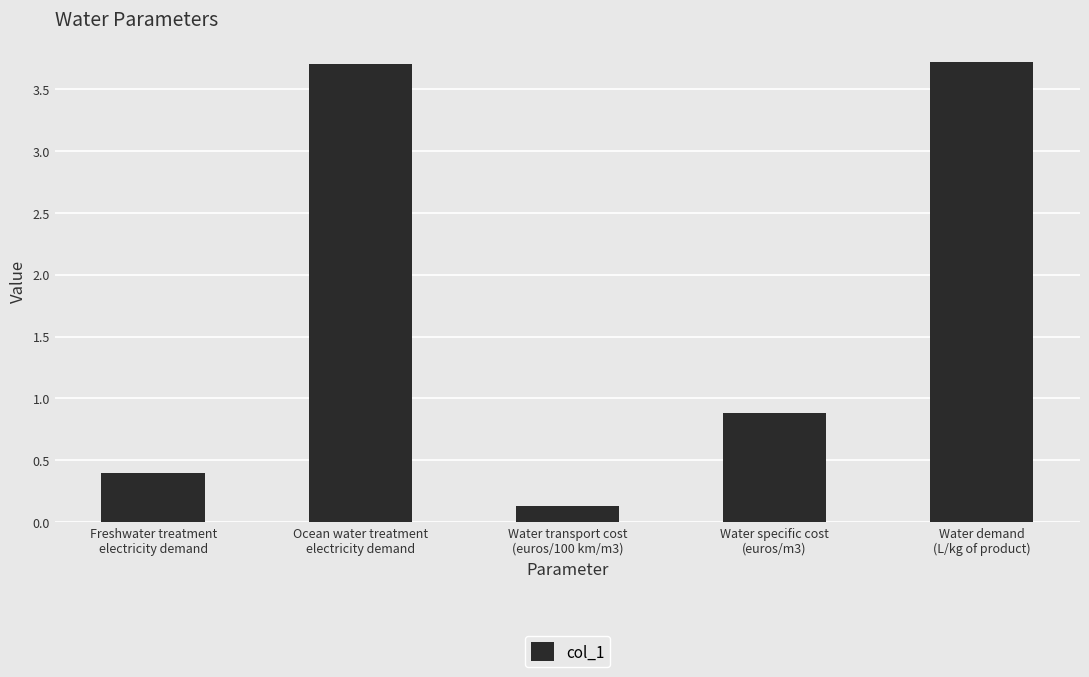

What is the difference between the values at Water transport cost
(euros/100 km/m3) and Ocean water treatment
electricity demand?

3.6